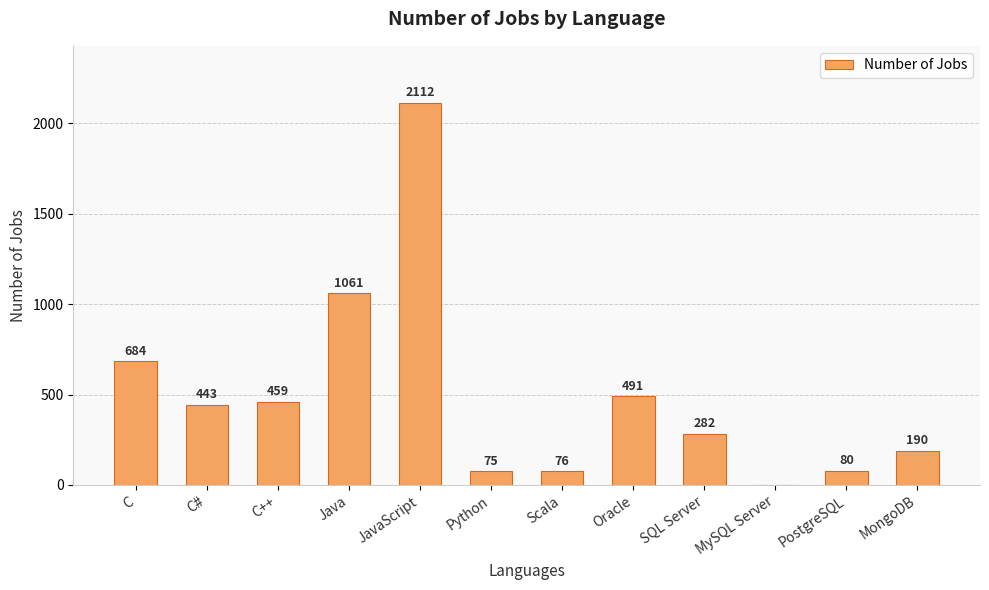

What is the sum of the values at SQL Server and Scala?

358